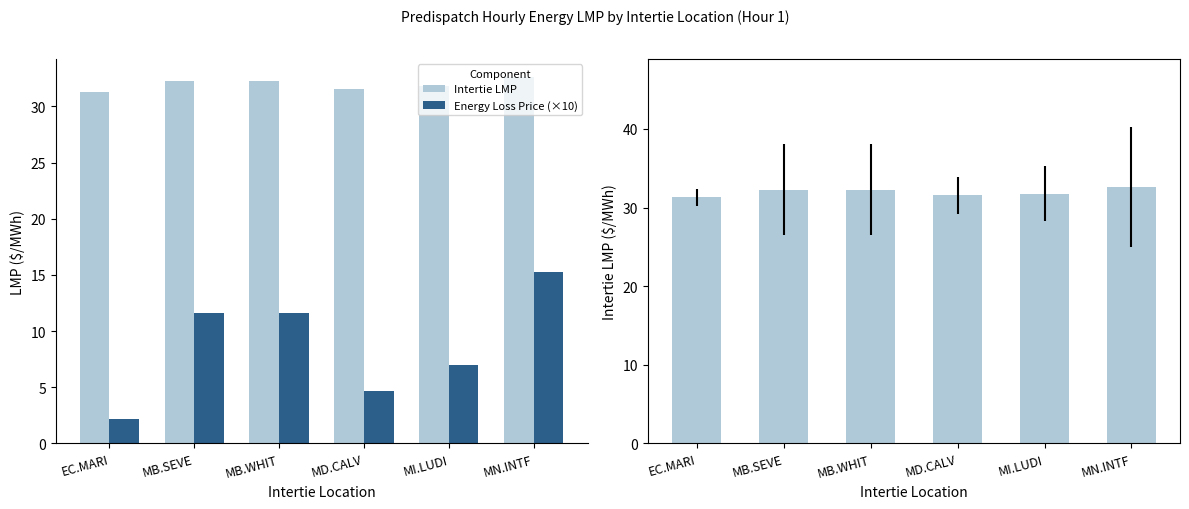

The value of Intertie LMP at MD.CALV is 31.6. True or false?

True